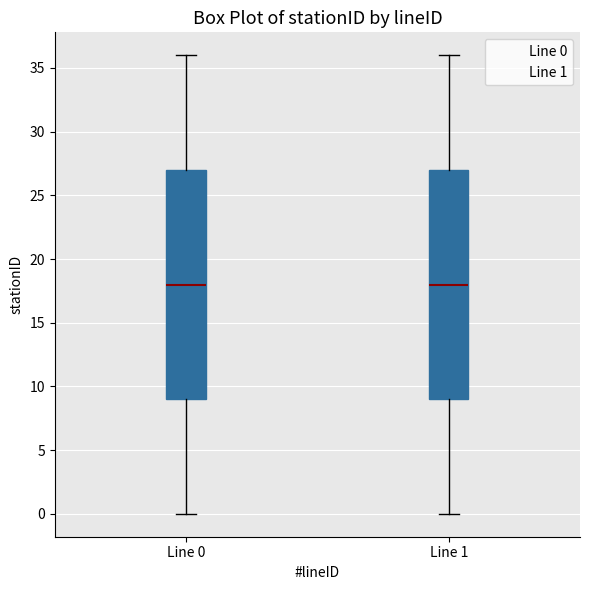

Reading left to right, read every box against the y-axis: the position of its median line, the range the box covers, and the ends of its whiskers. The values are not printed on the chart, so give them approximately, as read against the axis.

Line 0: median 18, box 9 to 27, whiskers 0 to 36
Line 1: median 18, box 9 to 27, whiskers 0 to 36